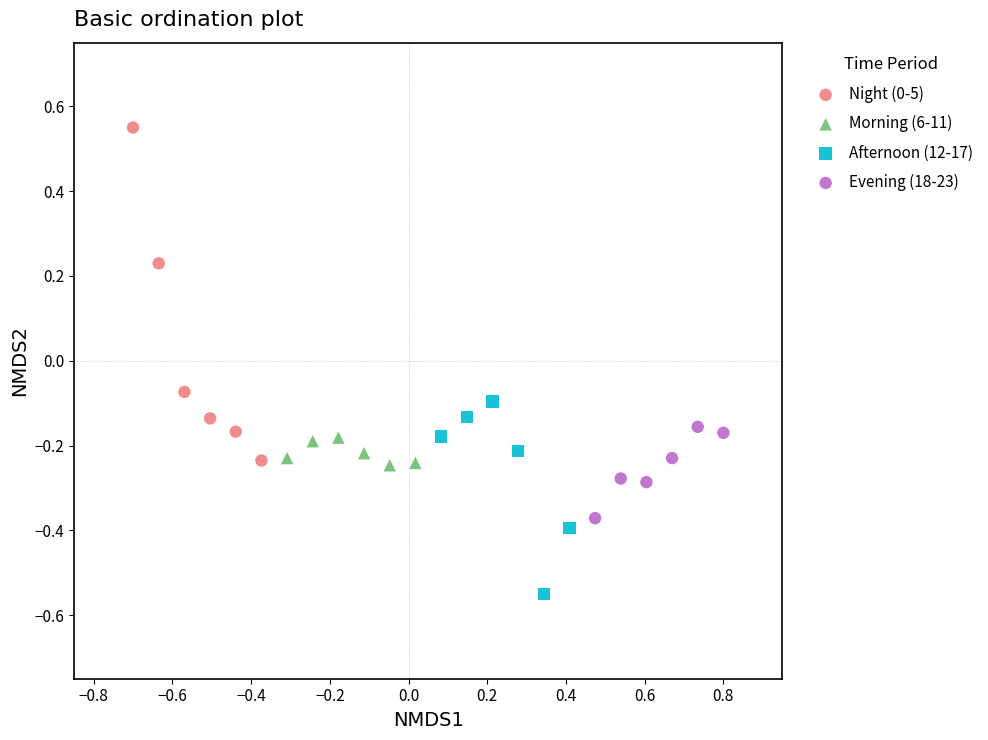

Which series has the largest Y range (max minus min)?

Night (0-5)